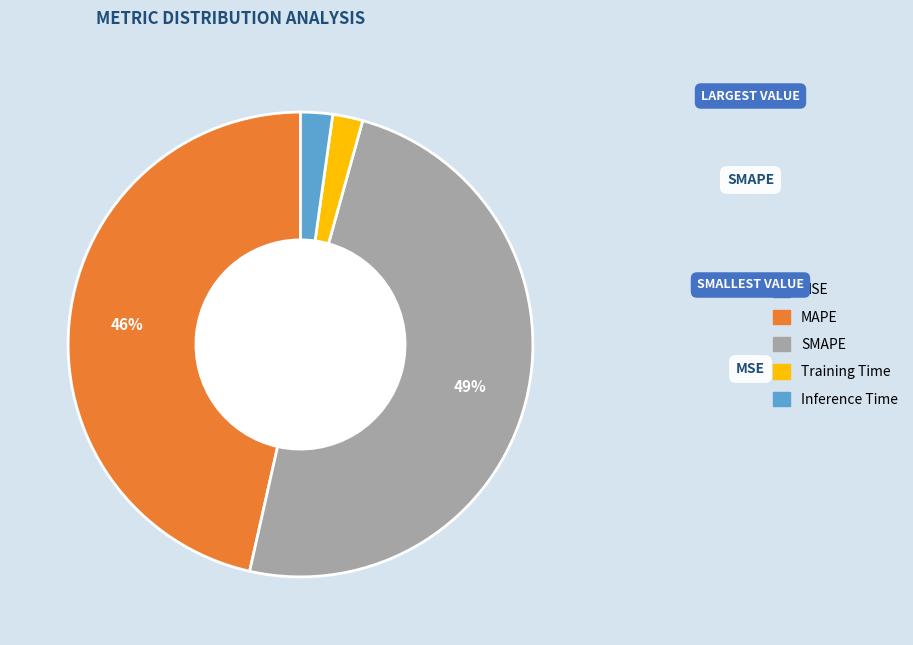

Which slice is the largest?

SMAPE